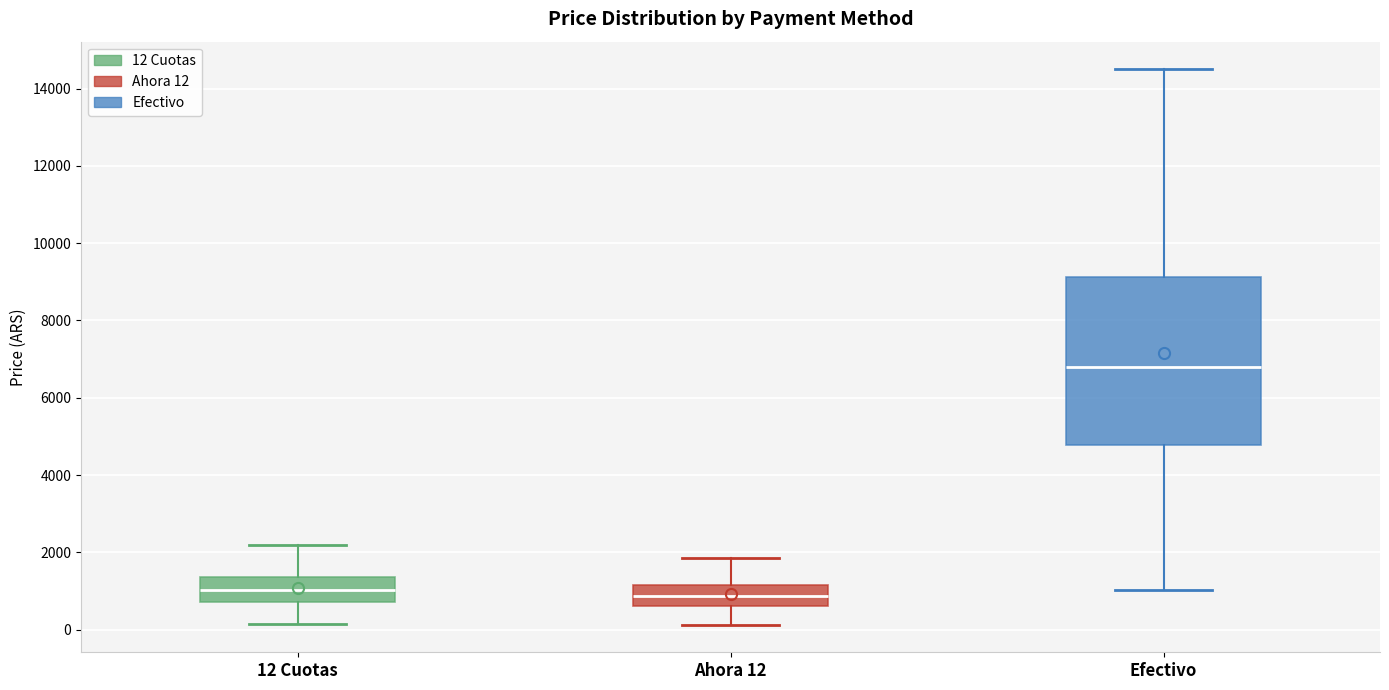

Where does the lower whisker of the box for Ahora 12 end on the y-axis? The values are not printed on the chart, so give them approximately, as read against the axis.

200